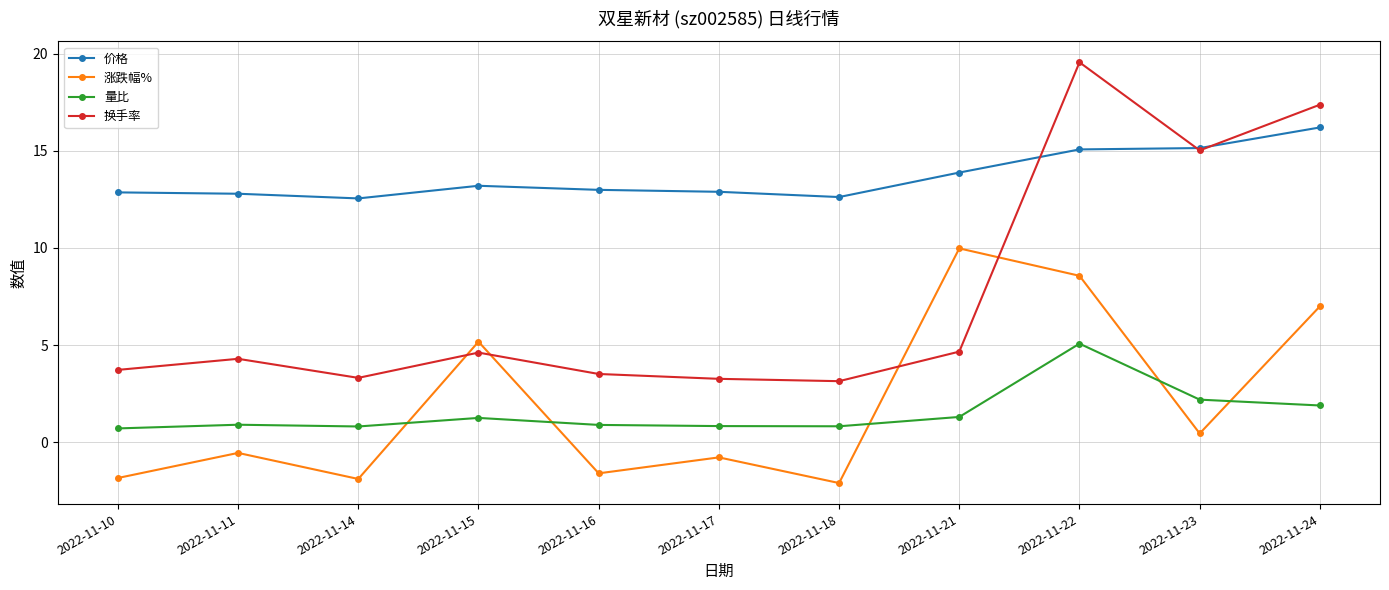

At which category is the sum across all series the highest?

2022-11-22